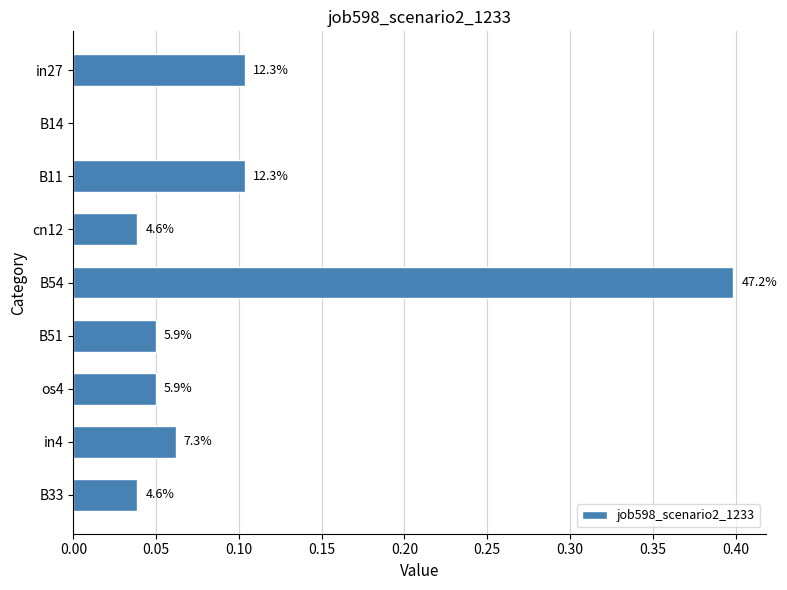

How many data points does each series have?

9